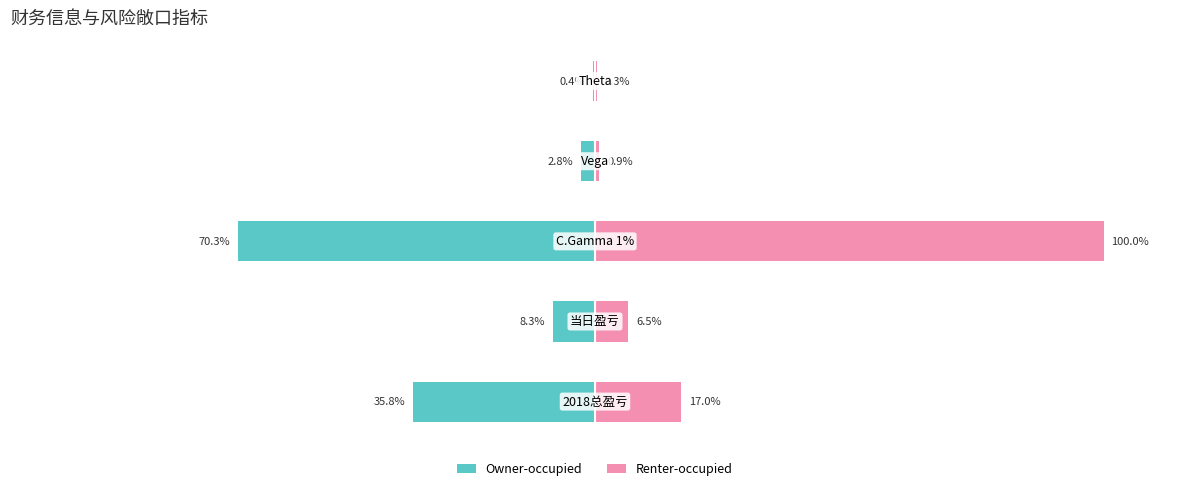

True or false: Renter-occupied has a value of 6.1 at −150.

False